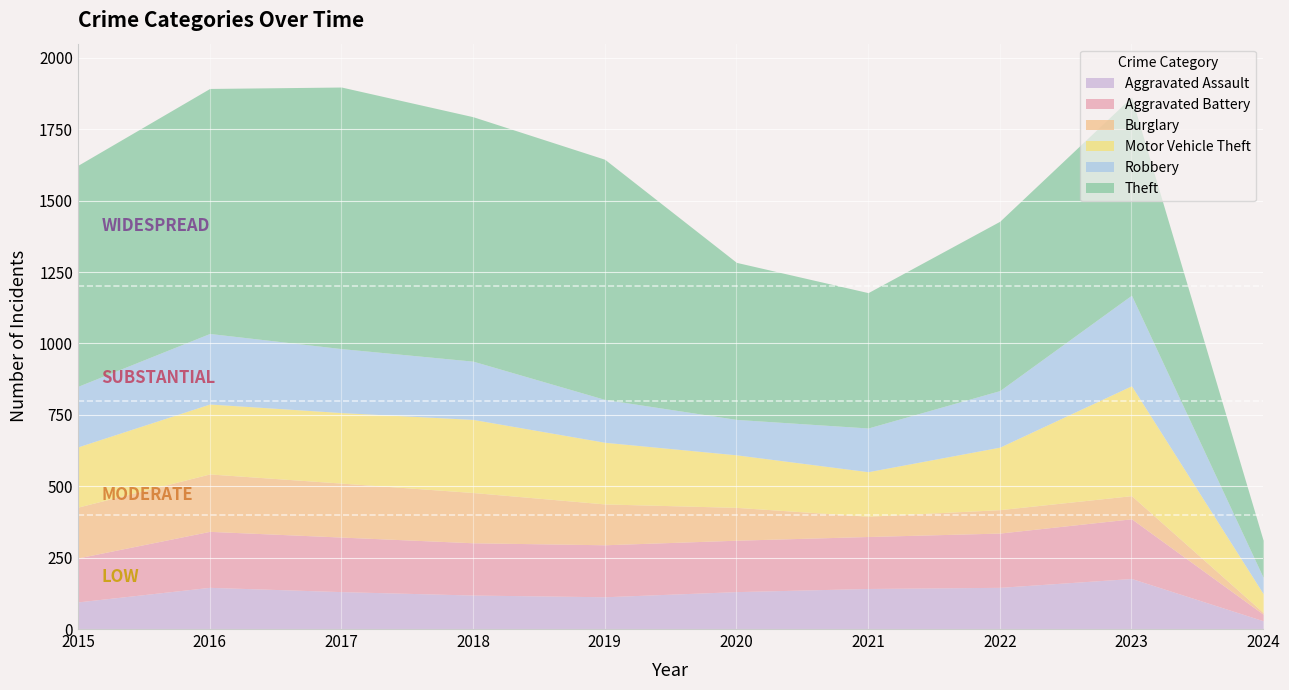

Reading left to right, extract all data points from this chart.

Aggravated Assault: 2015=95	2016=146	2017=131	2018=119	2019=113	2020=131	2021=142	2022=146	2023=177	2024=29
Aggravated Battery: 2015=154	2016=196	2017=191	2018=183	2019=182	2020=180	2021=182	2022=190	2023=209	2024=23
Burglary: 2015=178	2016=201	2017=189	2018=176	2019=143	2020=115	2021=71	2022=82	2023=81	2024=6
Motor Vehicle Theft: 2015=211	2016=245	2017=247	2018=256	2019=216	2020=184	2021=156	2022=219	2023=385	2024=66
Robbery: 2015=212	2016=247	2017=224	2018=204	2019=150	2020=124	2021=153	2022=198	2023=317	2024=57
Theft: 2015=774	2016=858	2017=916	2018=856	2019=841	2020=550	2021=474	2022=593	2023=694	2024=130